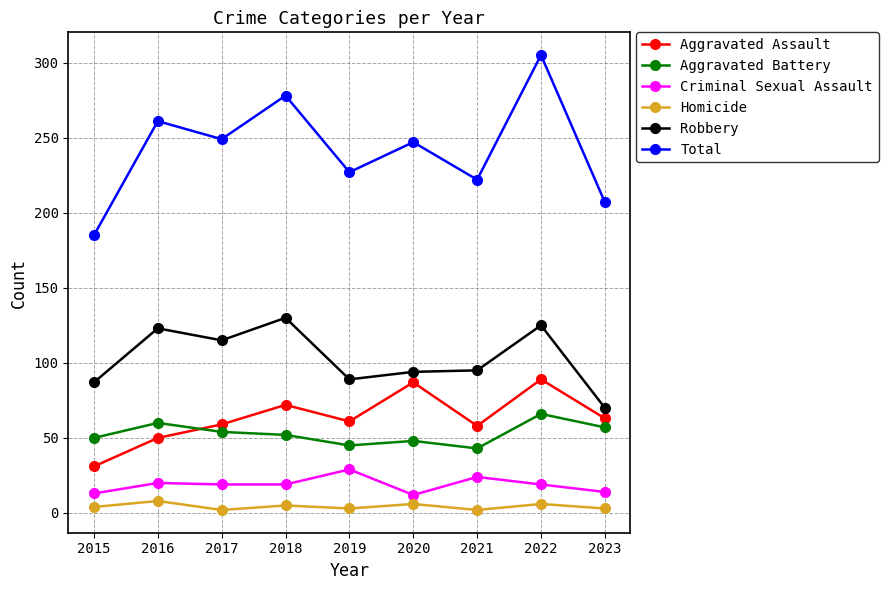

Which series has the largest range (max minus min)?

Total